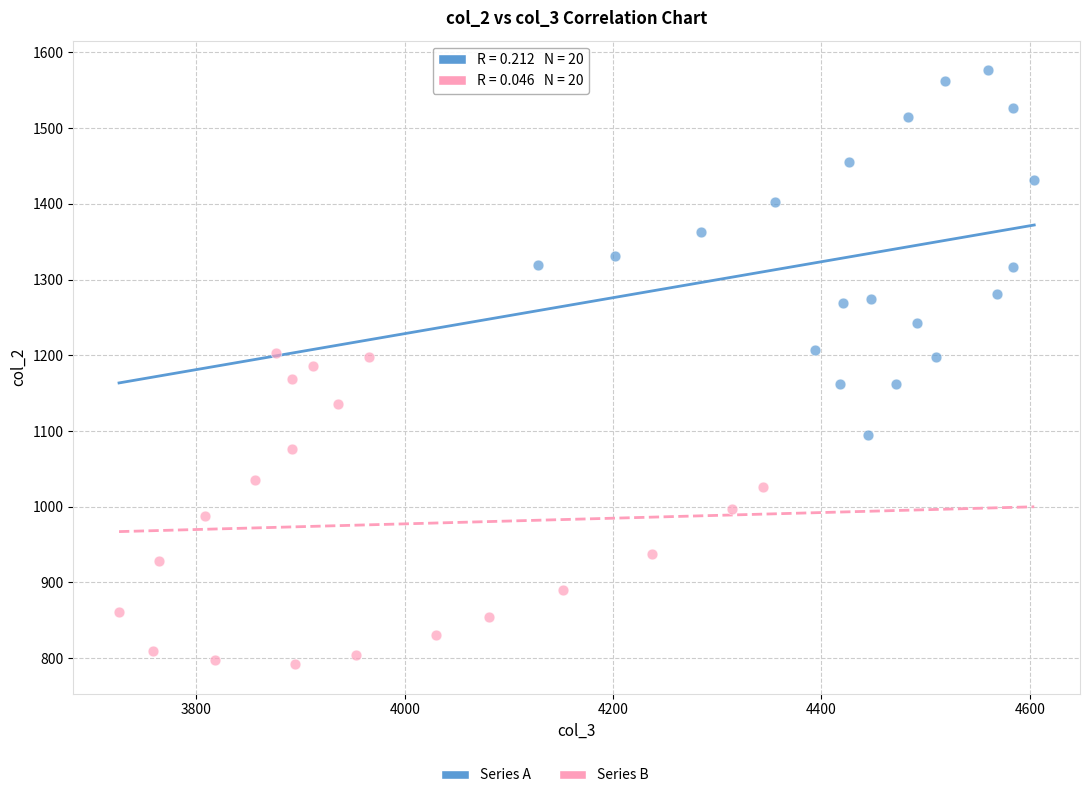

Which series has the largest Y range (max minus min)?

Series A